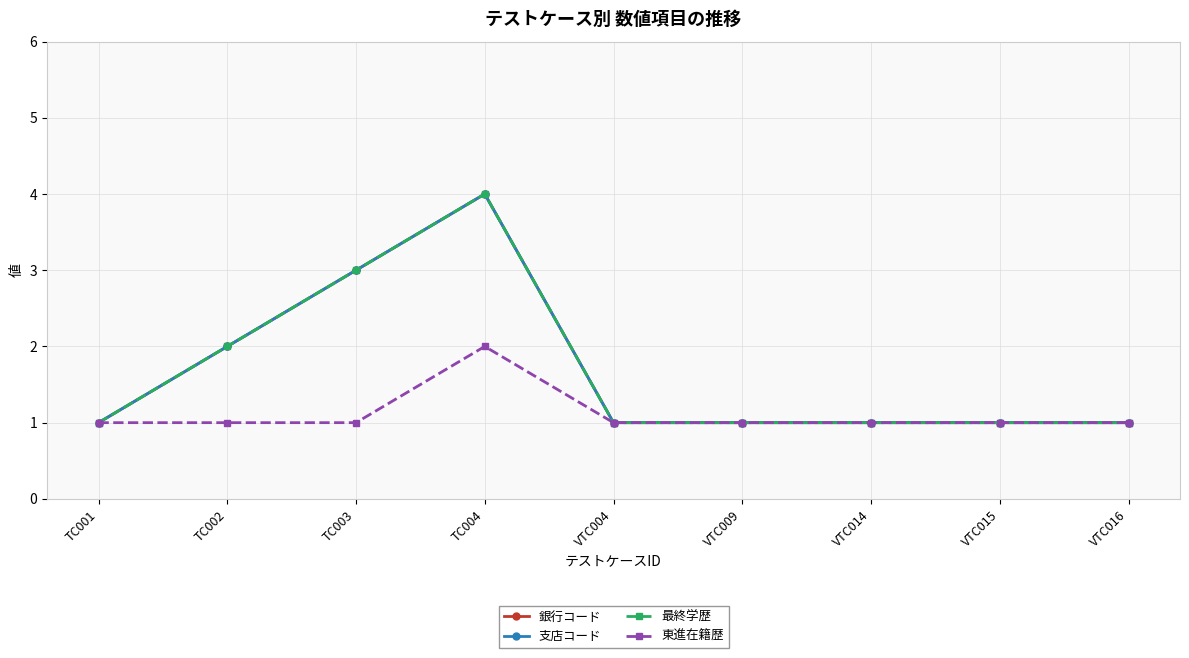

At VTC009, list the series in order from largest to smallest.

銀行コード, 支店コード, 最終学歴, 東進在籍歴